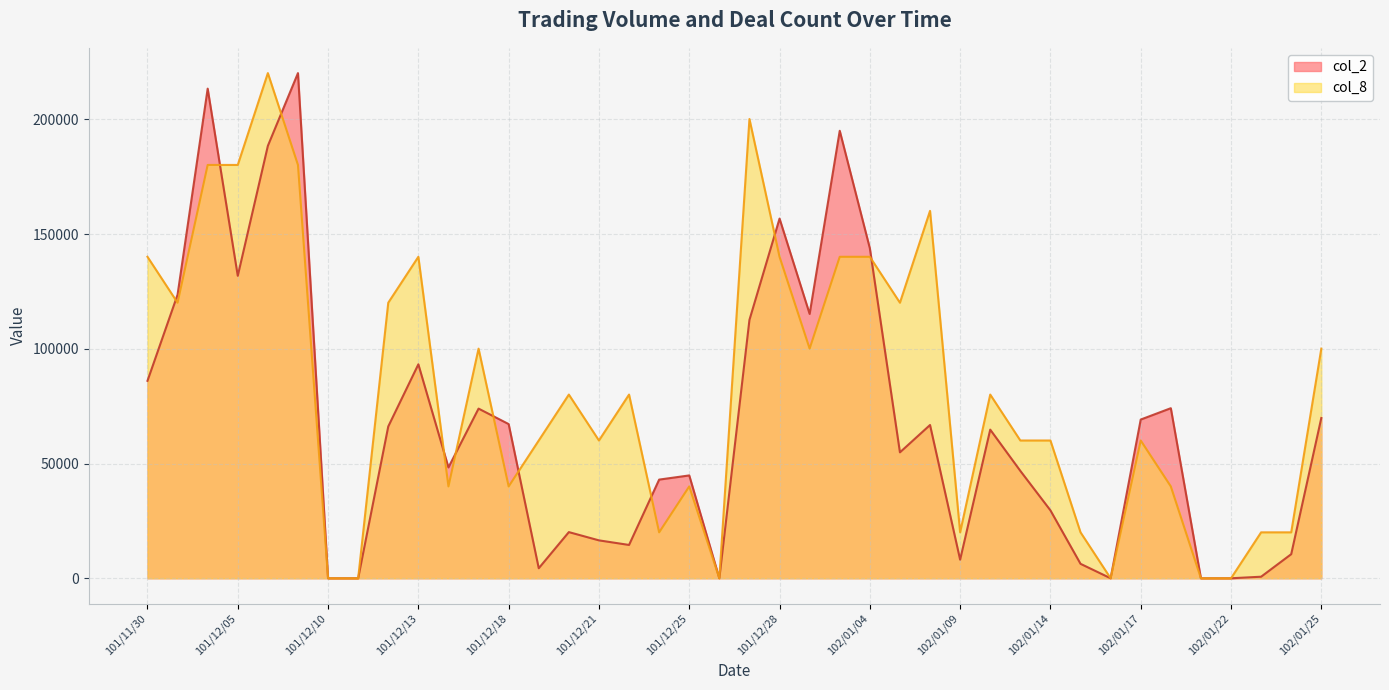

What value does the col_2 series have at 102/01/08?

66800.0